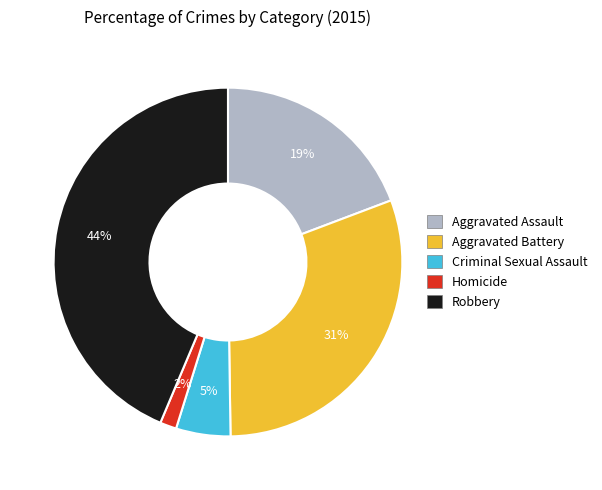

The Criminal Sexual Assault slice represents 5% of the pie. True or false?

True